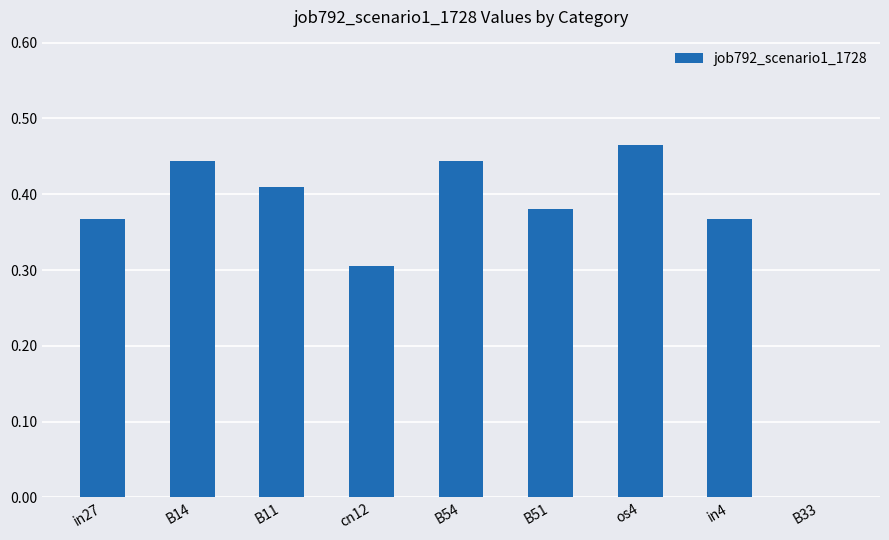

Between B33 and in27, which is larger?

in27